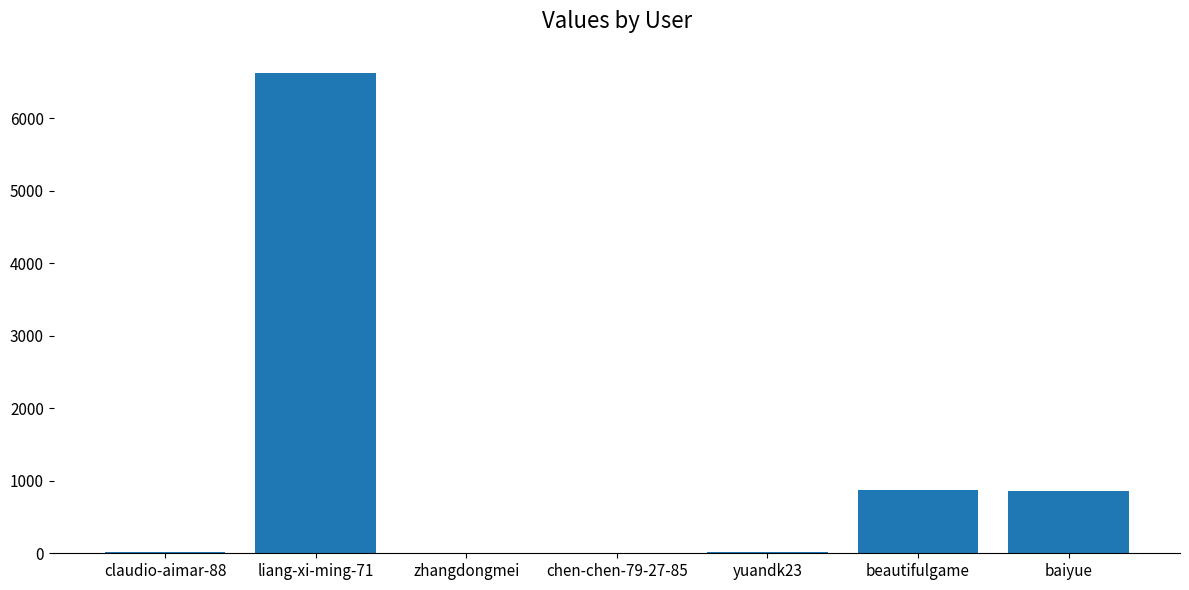

What is the approximate value at beautifulgame?

867